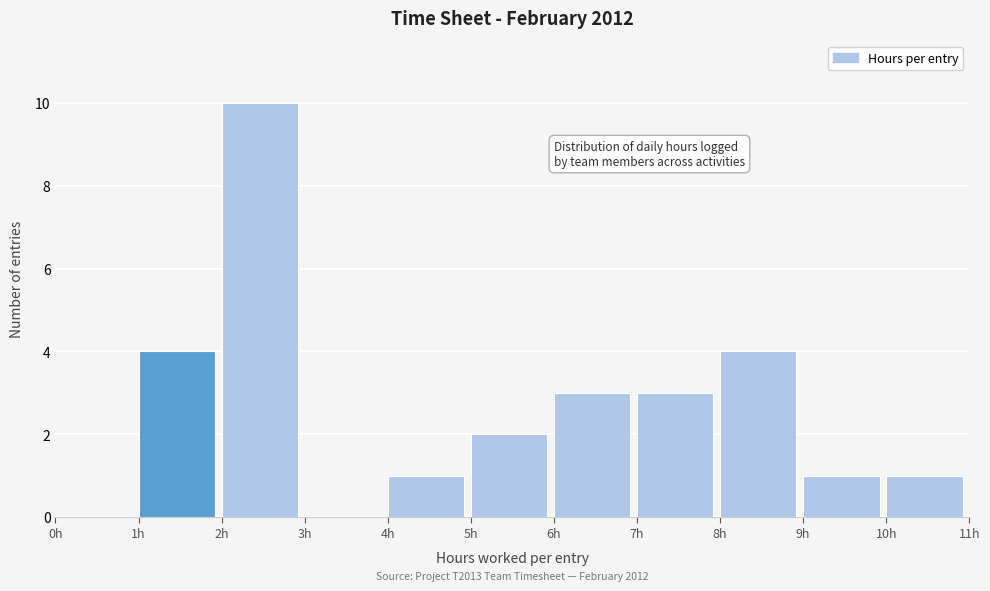

Which range on the x-axis has the tallest bar?

2 to 3